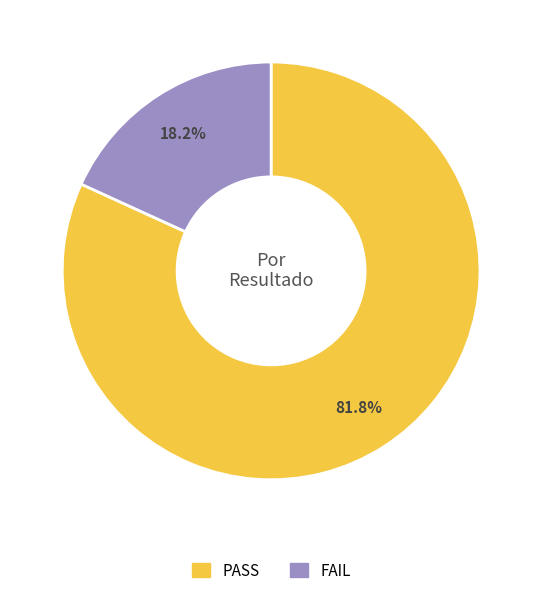

Count the number of slices in the pie.

2